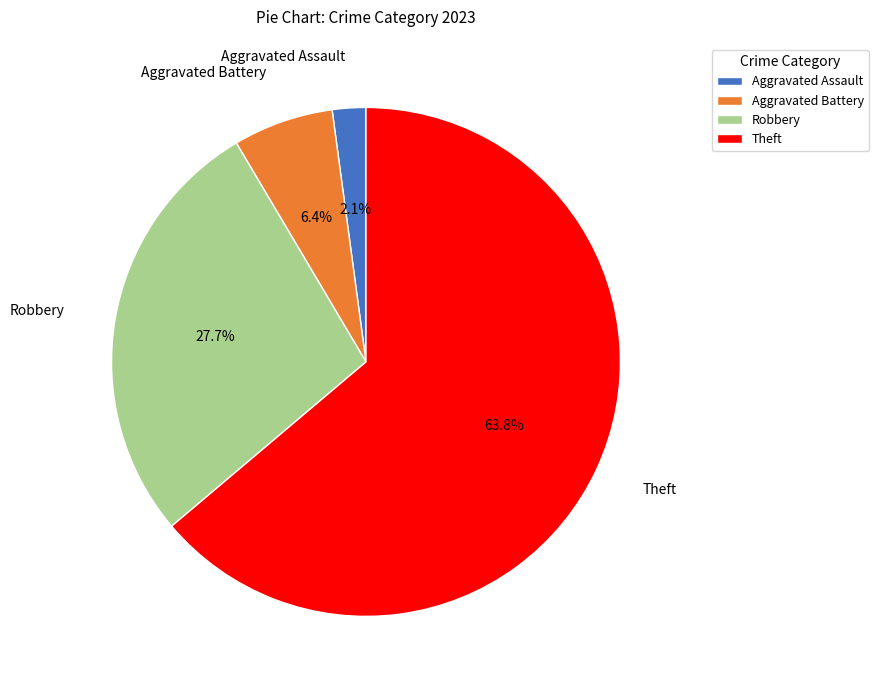

Is there a majority slice in this chart?

Yes